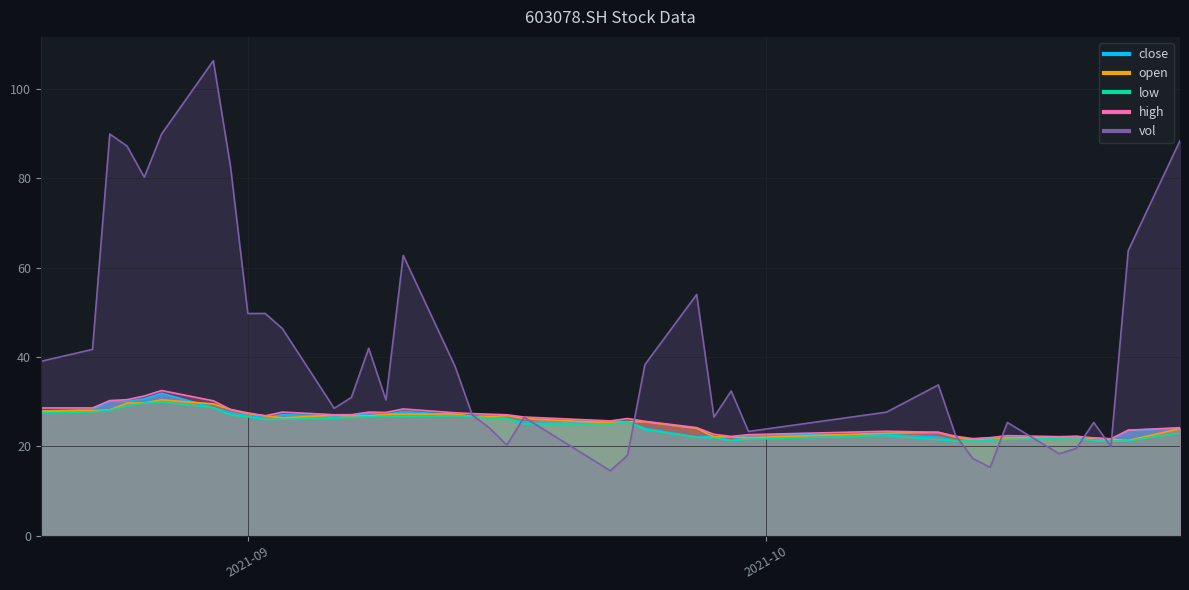

What is the value of the open point at the 29th from the left?

23.0